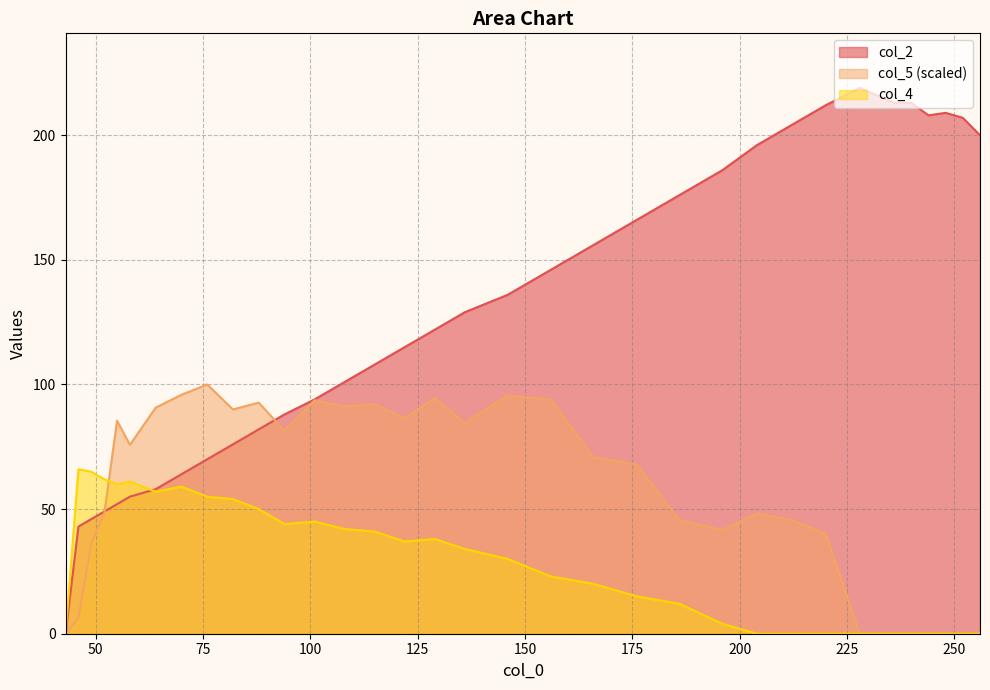

Rank the series by their maximum value, from lowest to highest.

col_4, col_5 (scaled), col_2